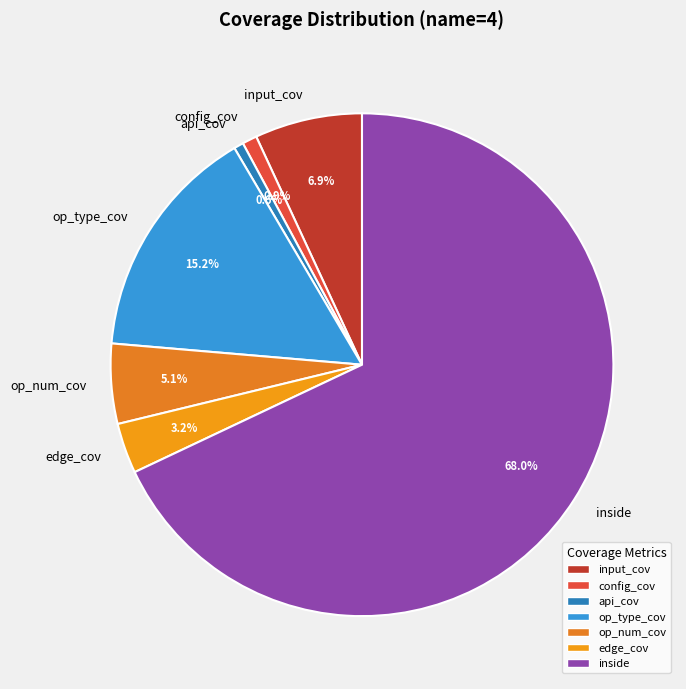

Is it true that input_cov is 21% of the pie?

False